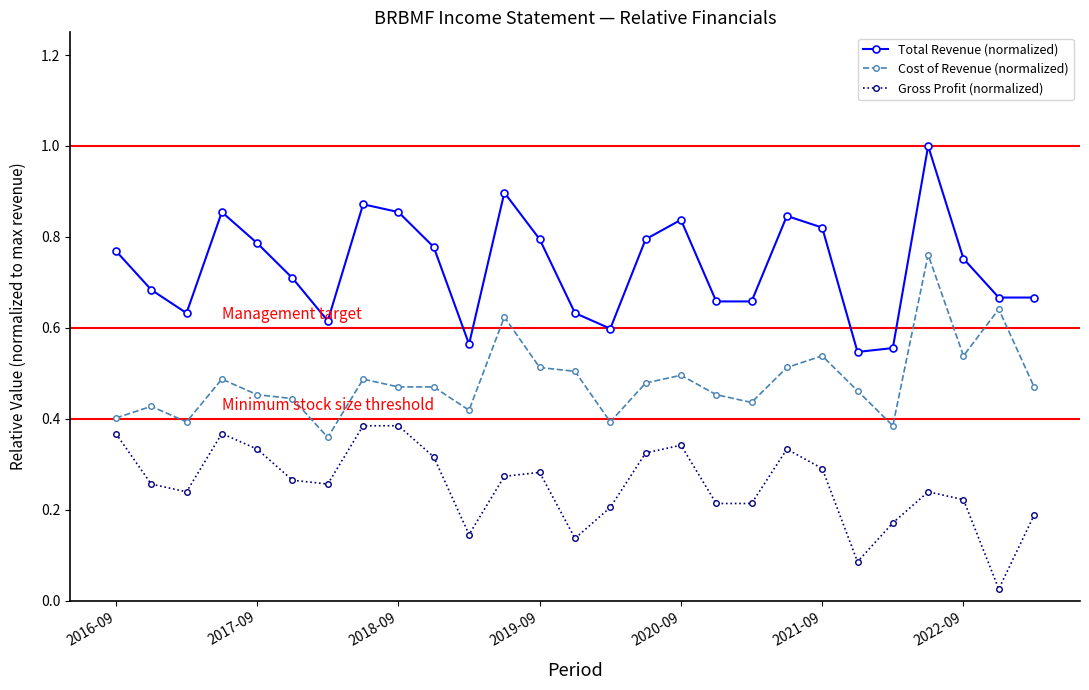

Rank the series by their average value, from highest to lowest.

Total Revenue (normalized), Cost of Revenue (normalized), Gross Profit (normalized)